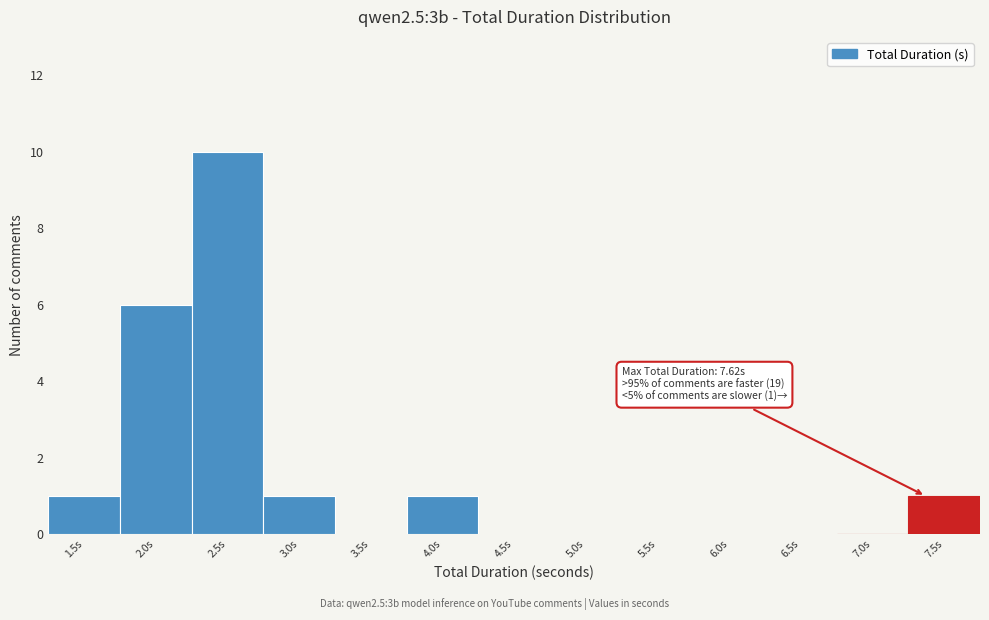

Reading left to right, extract all data points from this chart.

1.5s=1	2.0s=6	2.5s=10	3.0s=1	3.5s=0	4.0s=1	4.5s=0	5.0s=0	5.5s=0	6.0s=0	6.5s=0	7.0s=0	7.5s=1